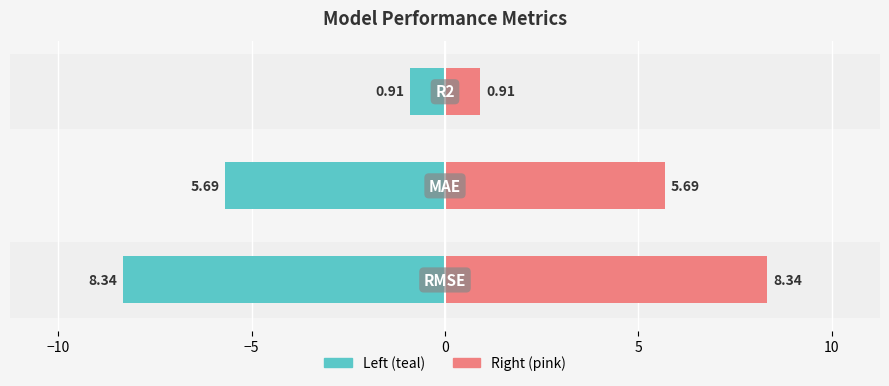

What is the greatest value displayed?

8.3